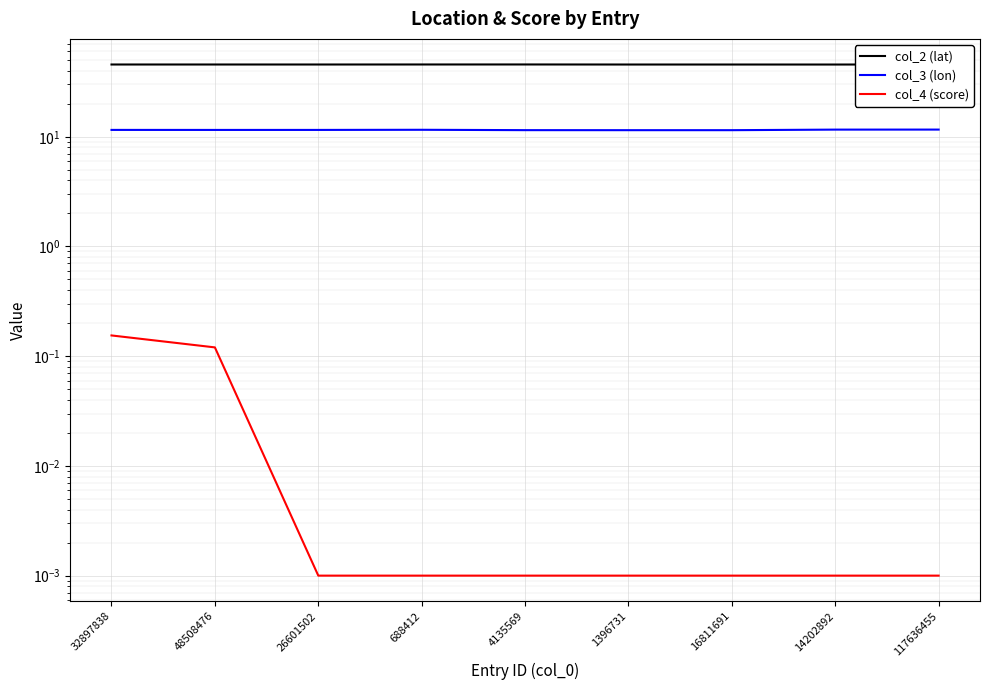

At which label is col_2 (lat) closest to 45?

14202892